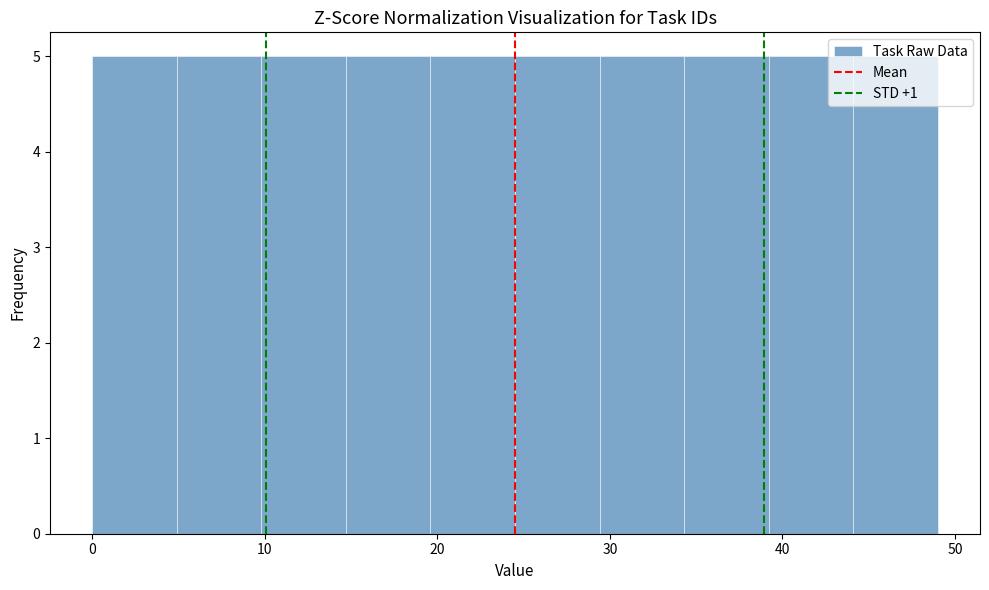

Reading left to right, list every bar in this chart as the range it spans on the x-axis followed by its height. Neither the bar edges nor the heights are printed on the chart, so give them approximately, as read against the axes.

0.0 to 4.9: 5
4.9 to 9.8: 5
9.8 to 14.7: 5
14.7 to 19.6: 5
19.6 to 24.5: 5
24.5 to 29.4: 5
29.4 to 34.3: 5
34.3 to 39.2: 5
39.2 to 44.1: 5
44.1 to 49.0: 5